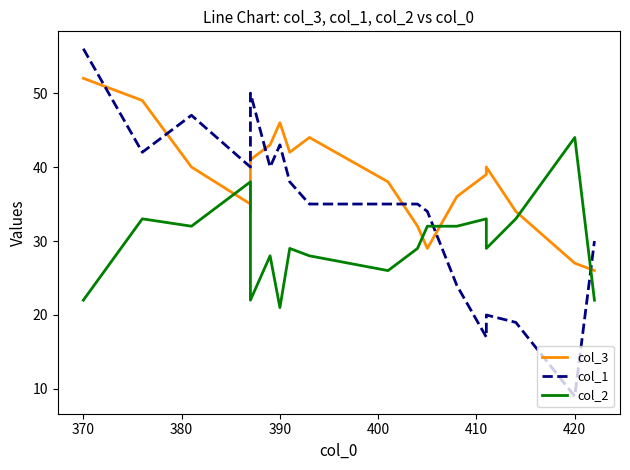

How many lines are shown in the chart?

3